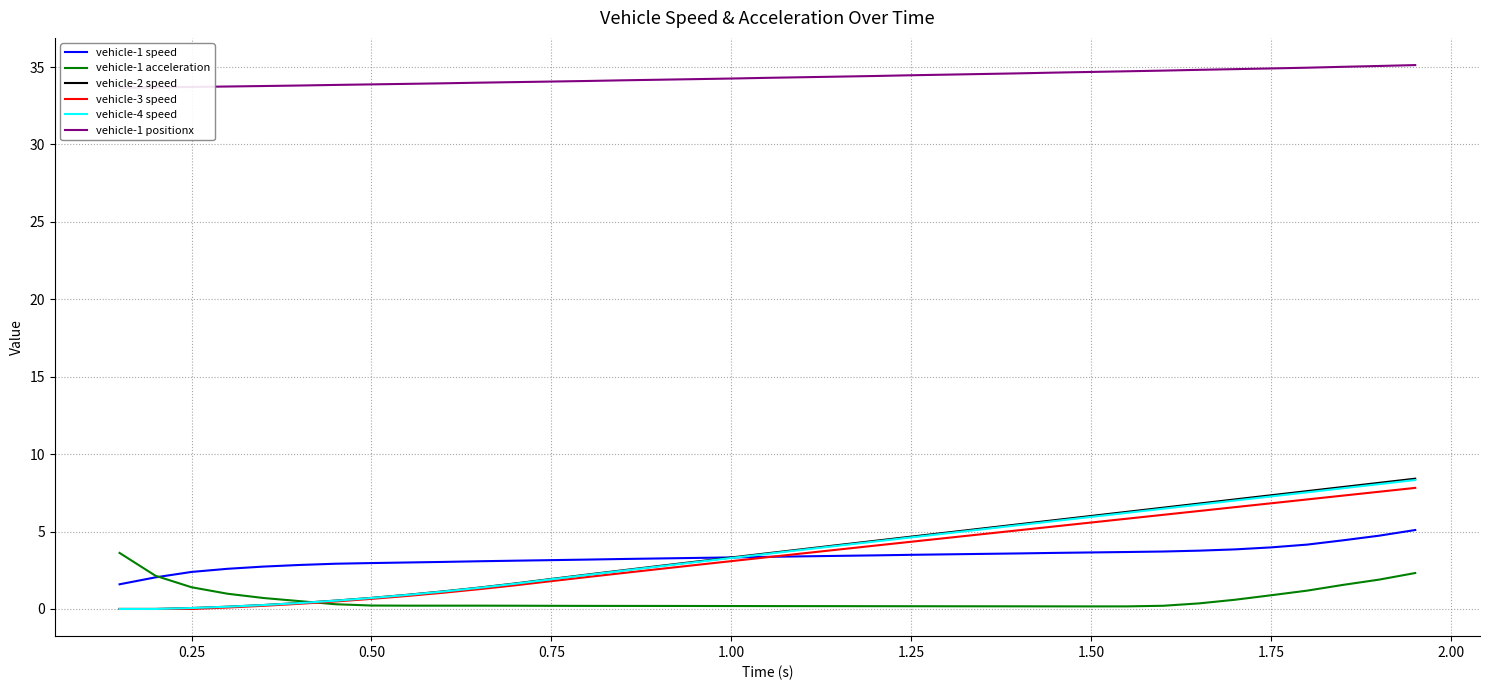

Reading left to right, transcribe all the data shown in this chart.

vehicle-1 speed: 1.6	2.0	2.4	2.6	2.7	2.8	2.9	3.0	3.0	3.0	3.1	3.1	3.2	3.2	3.2	3.3	3.3	3.3	3.4	3.4	3.4	3.5	3.5	3.5	3.6	3.6	3.6	3.7	3.7	3.7	3.8	3.8	4.0	4.2	4.4	4.7	5.1
vehicle-1 acceleration: 3.6	2.1	1.4	1.0	0.7	0.5	0.3	0.2	0.2	0.2	0.2	0.2	0.2	0.2	0.2	0.2	0.2	0.2	0.2	0.2	0.2	0.2	0.2	0.2	0.2	0.2	0.2	0.2	0.2	0.2	0.4	0.6	0.9	1.2	1.6	1.9	2.3
vehicle-2 speed: 0.0	0.0	0.1	0.1	0.3	0.4	0.5	0.7	0.9	1.1	1.4	1.6	1.9	2.2	2.5	2.8	3.1	3.3	3.6	3.9	4.1	4.4	4.7	4.9	5.2	5.5	5.7	6.0	6.3	6.5	6.8	7.1	7.3	7.6	7.9	8.1	8.4
vehicle-3 speed: 0.0	-0.0	0.0	0.1	0.2	0.3	0.5	0.7	0.8	1.1	1.3	1.5	1.8	2.1	2.3	2.6	2.8	3.1	3.3	3.6	3.8	4.1	4.3	4.6	4.8	5.1	5.3	5.6	5.8	6.1	6.3	6.6	6.8	7.1	7.3	7.6	7.8
vehicle-4 speed: 0.0	0.0	0.1	0.1	0.3	0.4	0.5	0.7	0.9	1.1	1.4	1.6	1.9	2.2	2.5	2.8	3.0	3.3	3.6	3.8	4.1	4.4	4.6	4.9	5.2	5.4	5.7	5.9	6.2	6.5	6.7	7.0	7.3	7.5	7.8	8.1	8.3
vehicle-1 positionx: 33.7	33.7	33.7	33.7	33.8	33.8	33.8	33.9	33.9	34.0	34.0	34.0	34.1	34.1	34.1	34.2	34.2	34.3	34.3	34.3	34.4	34.4	34.5	34.5	34.6	34.6	34.6	34.7	34.7	34.8	34.8	34.9	34.9	35.0	35.0	35.1	35.1